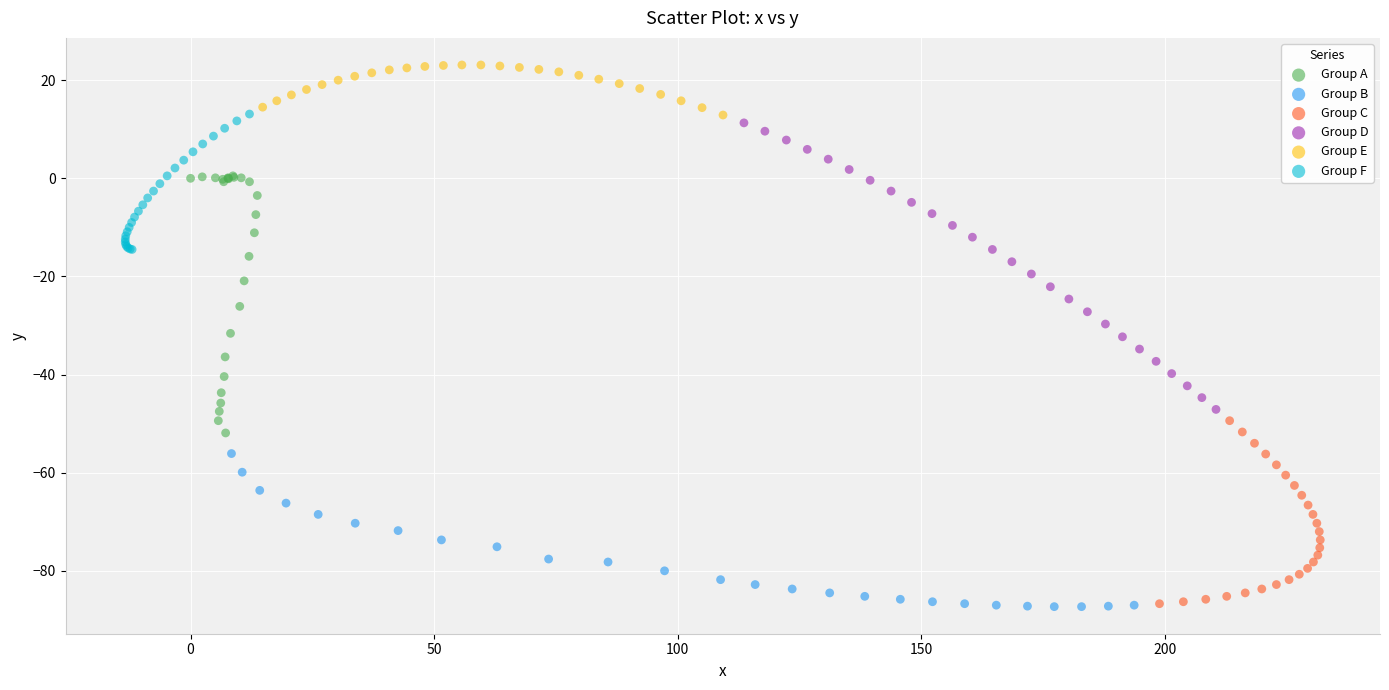

Which series reaches the maximum Y coordinate?

Group E